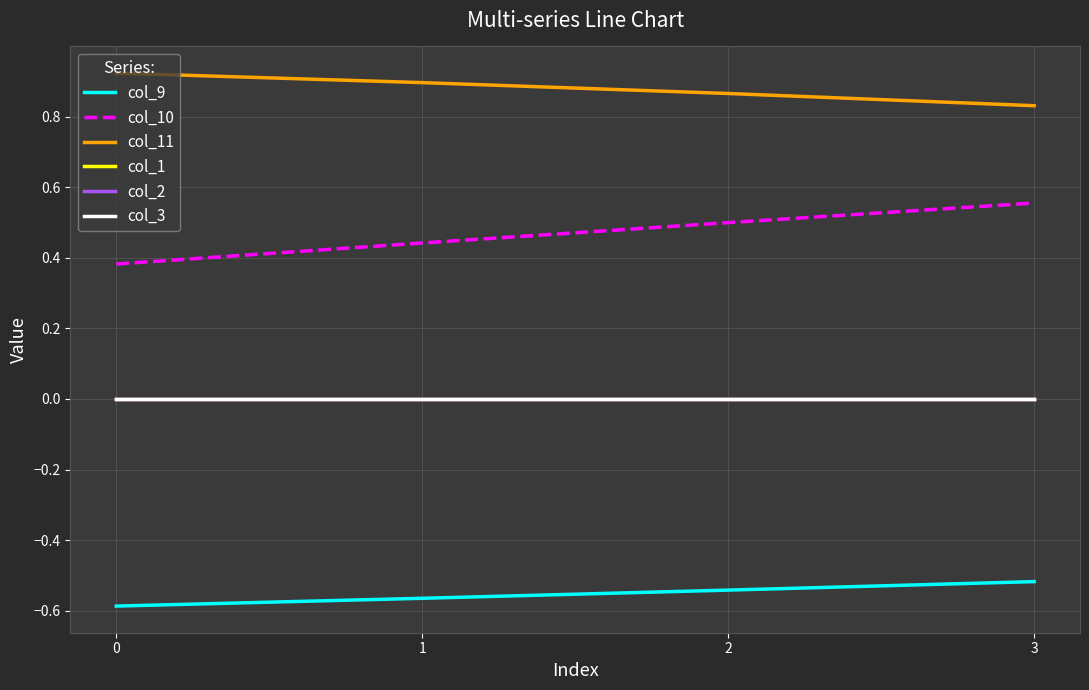

Does the chart display data point markers on the line(s)?

No